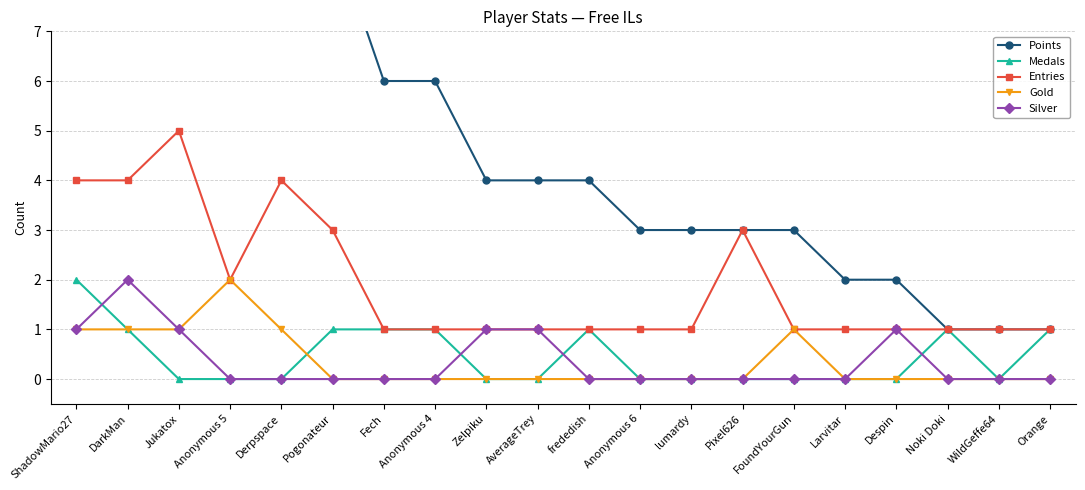

Which series has the widest spread of values?

Points